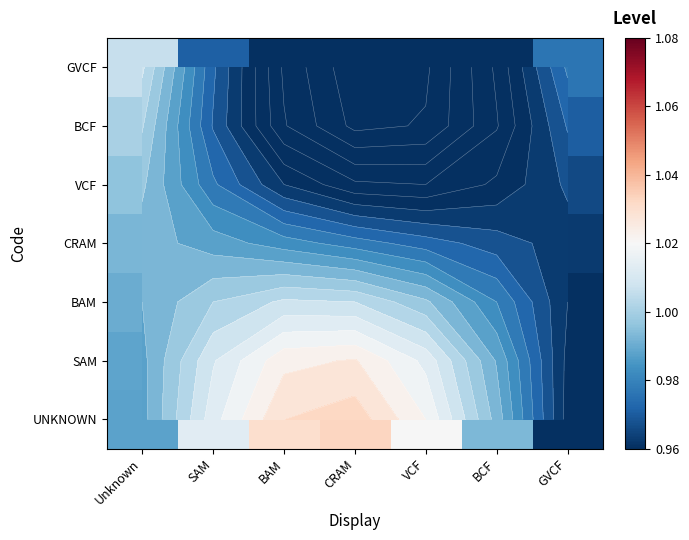

What is the difference between the highest and lowest values at CRAM?

0.1